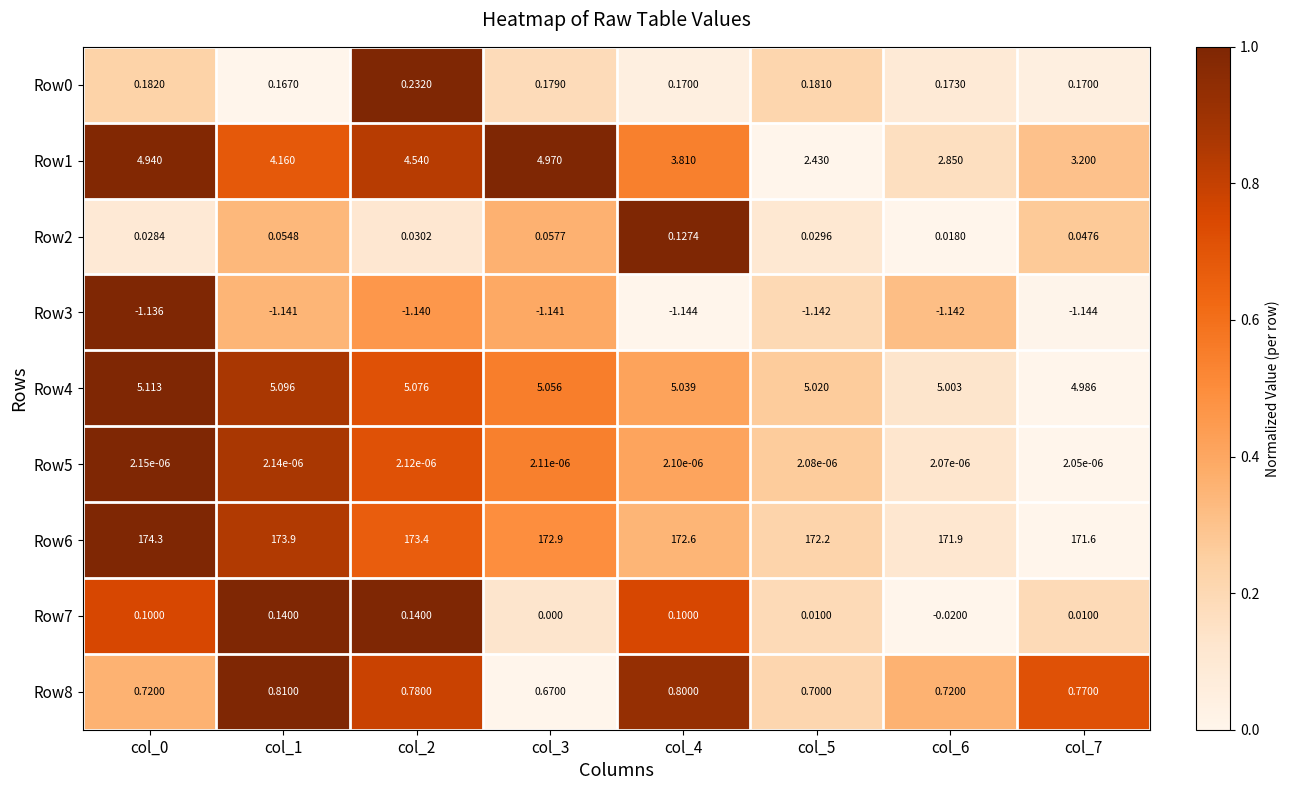

Is the value of Row3 at col_3 greater than the value of Row0 at col_4?

No